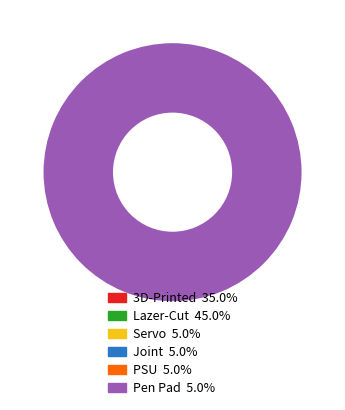

How many slices are in this pie chart?

6